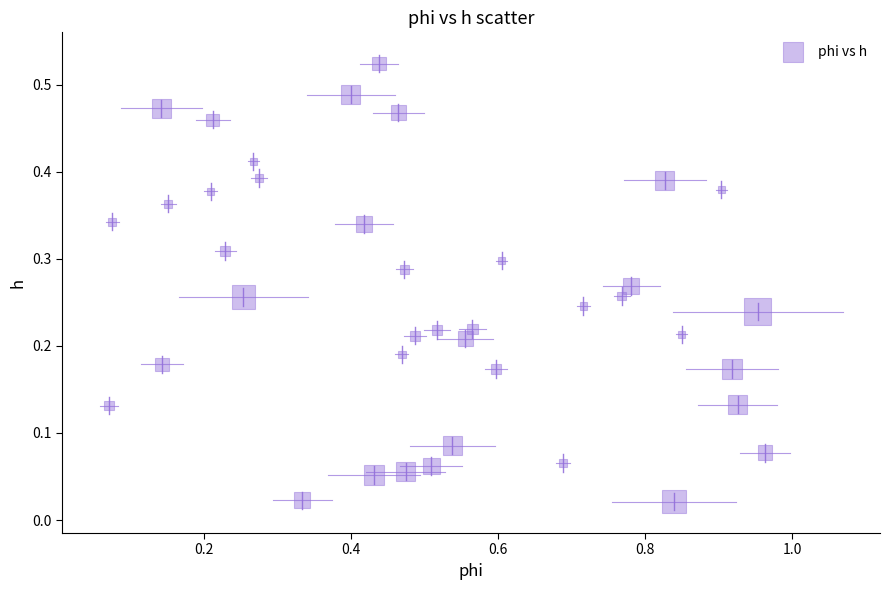

What is the range of X values (max minus min)?

0.9